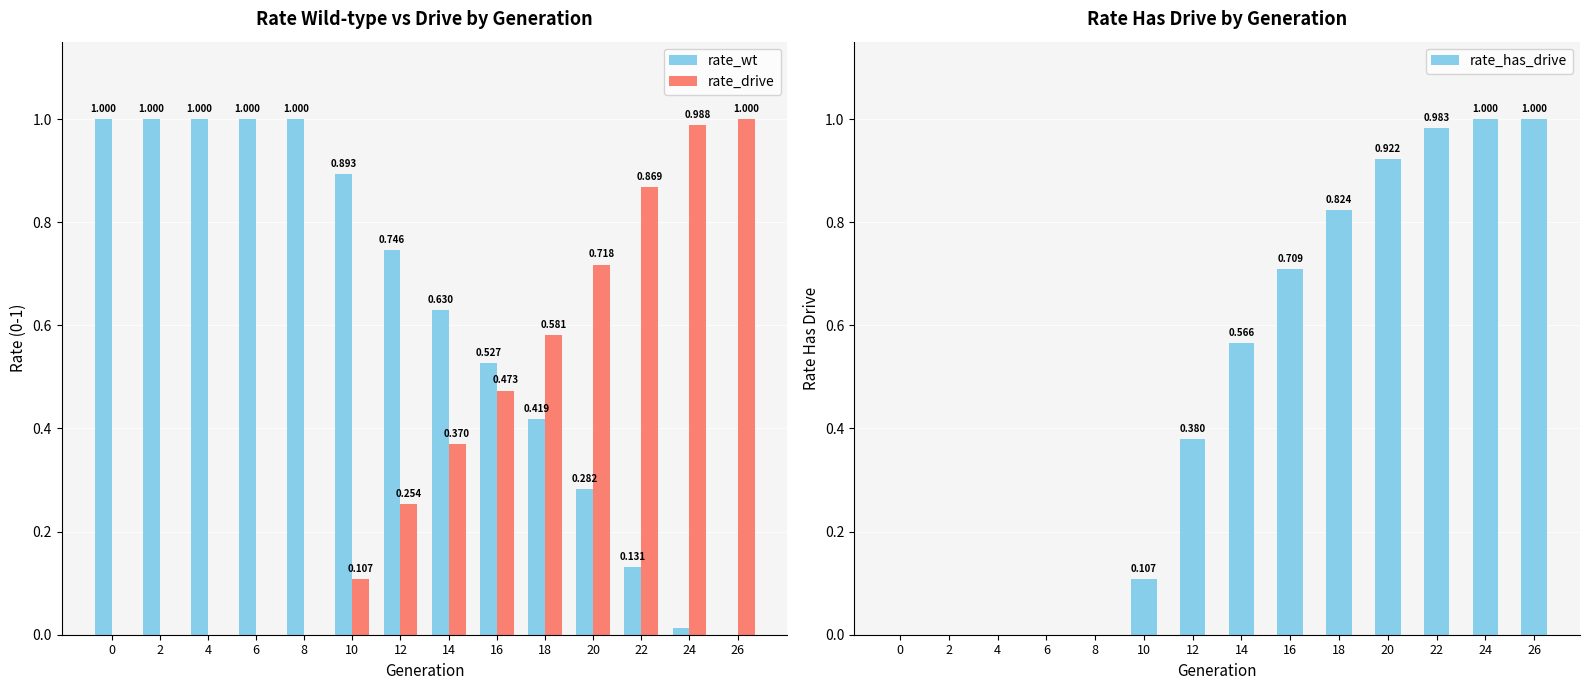

Which label corresponds to the smallest value in the chart?

26